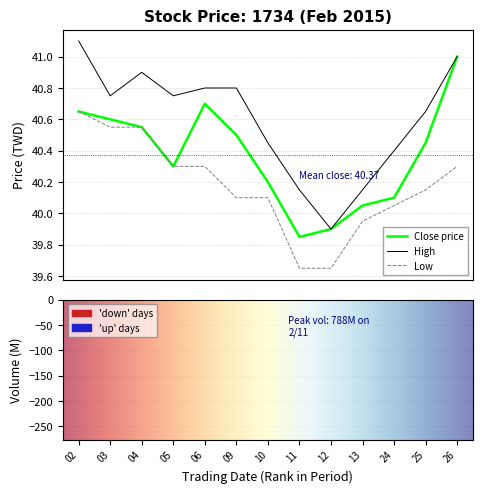

Rank the series by their average value, from lowest to highest.

Low, Close, High